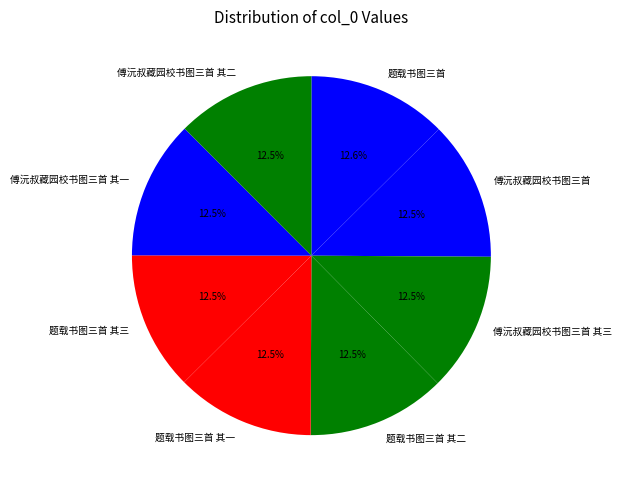

To the nearest percent, what is the average slice percentage?

12%